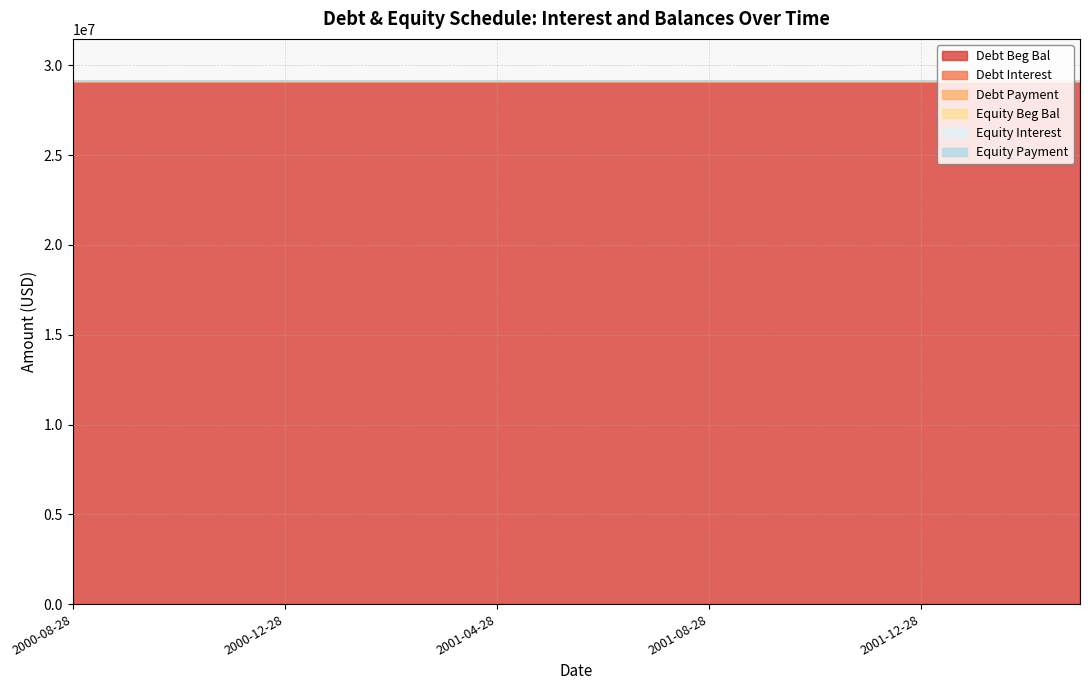

Does the chart display data point markers on the line(s)?

No